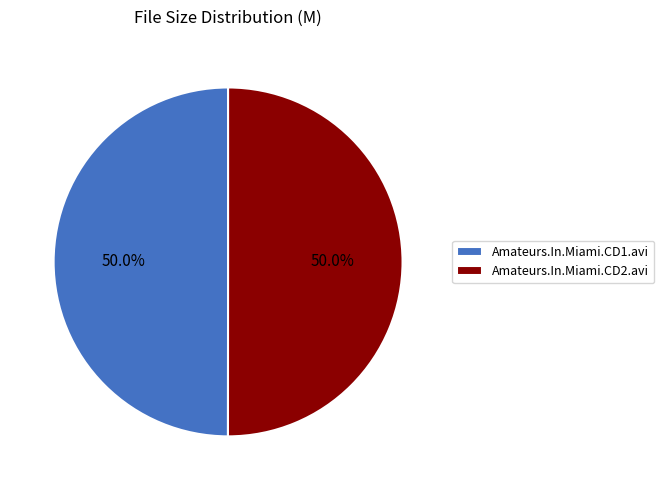

Count the number of slices in the pie.

2